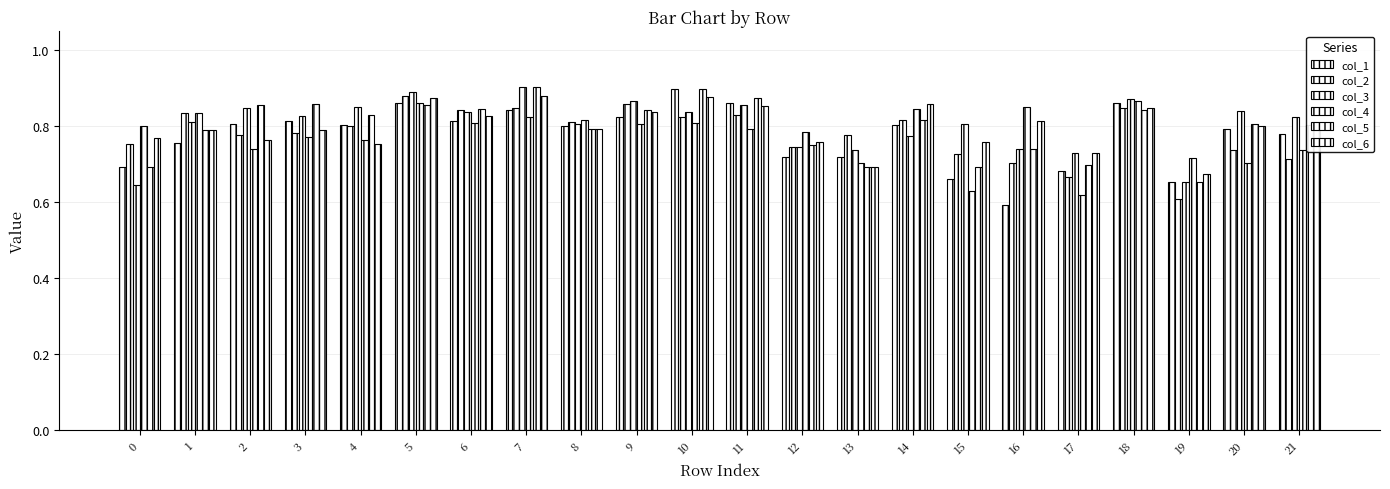

How many categories are shown in the chart?

22